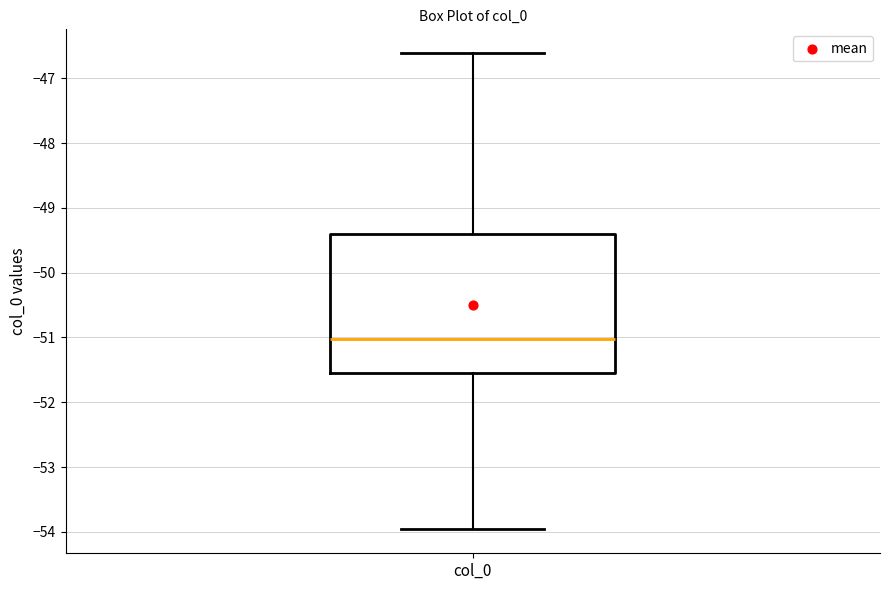

Transcribe this box plot: give where the median line is, the range the box spans, and where the two whiskers end, as read against the y-axis. The values are not printed on the chart, so give them approximately, as read against the axis.

median -51.0, box -51.5 to -49.4, whiskers -54.0 to -46.6